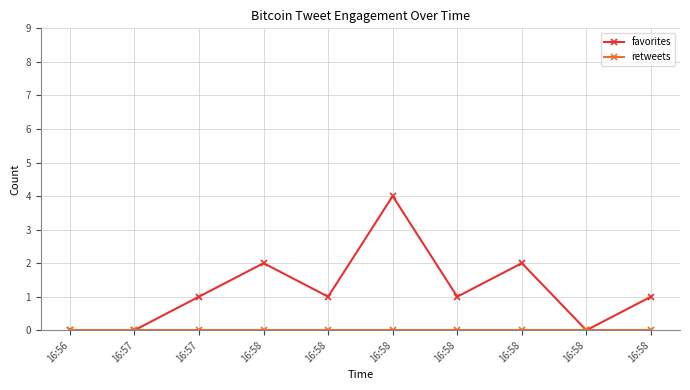

At 16:58, list the series in order from smallest to largest.

retweets, favorites